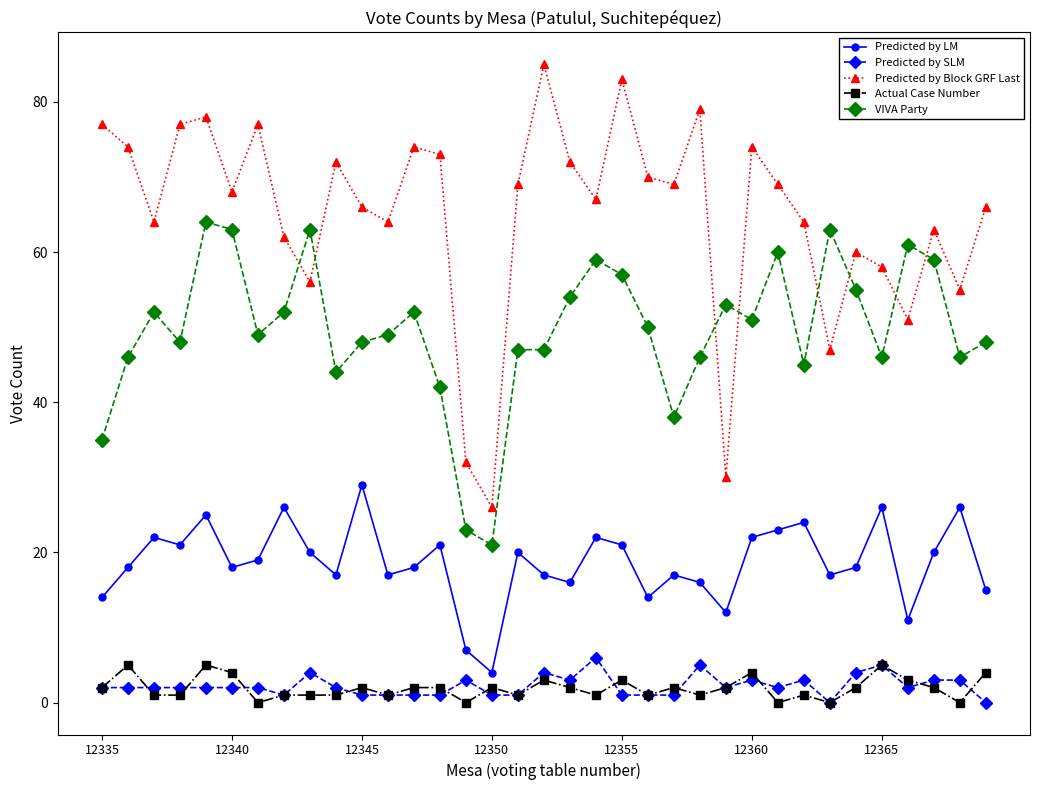

True or false: Predicted by SLM has more than 0 points higher than both neighbors.

True